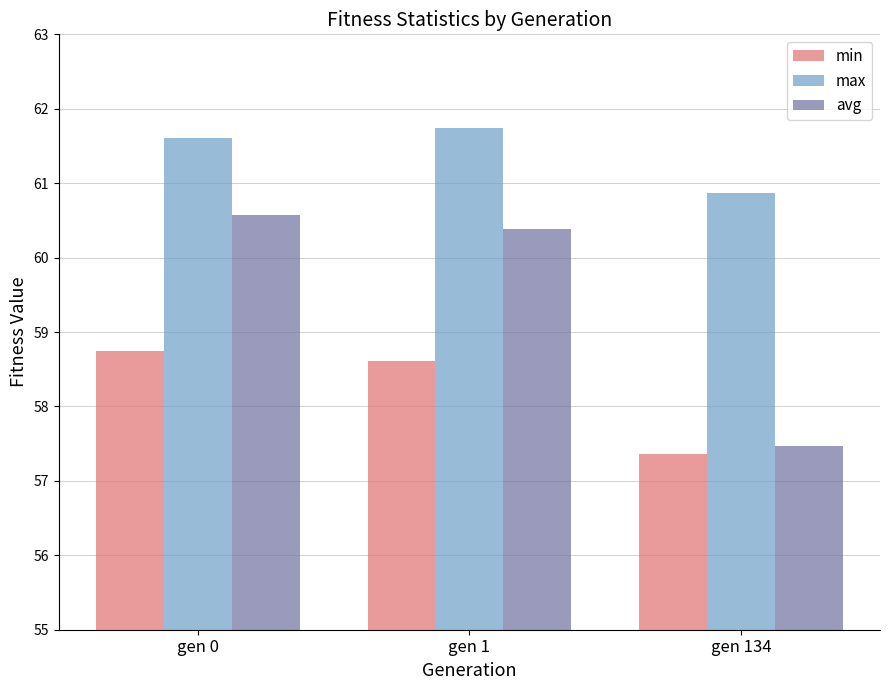

What is the lowest value of the max series?

60.9